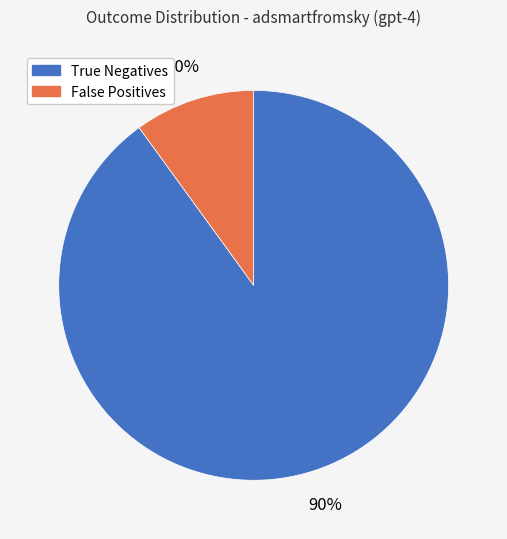

Is it true that False Positives is 10% of the pie?

True